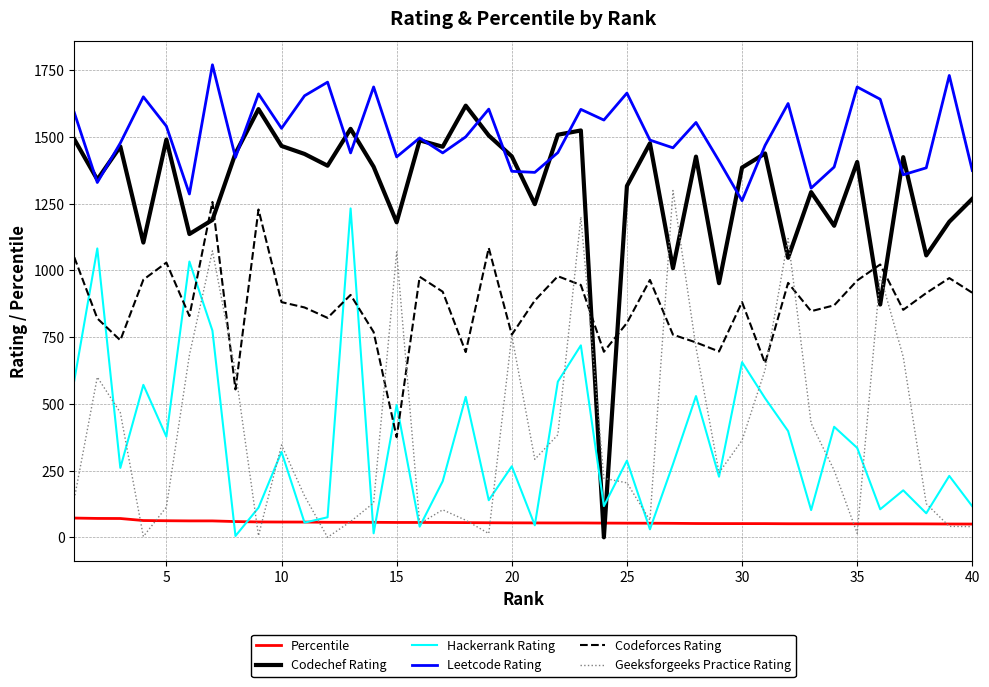

What are all the series names shown in the legend?

Percentile, Codechef Rating, Hackerrank Rating, Leetcode Rating, Codeforces Rating, Geeksforgeeks Practice Rating